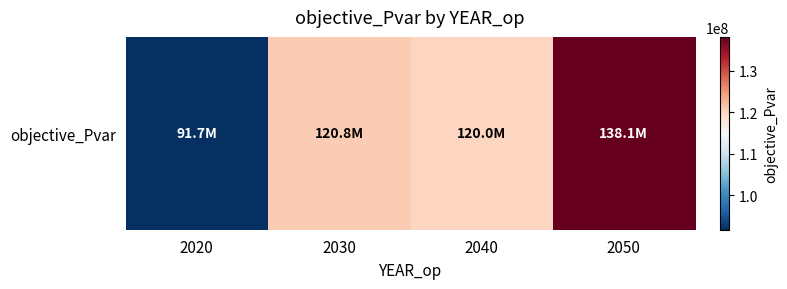

The chart shows a value of 119953984.6 at 2040. True or false?

True